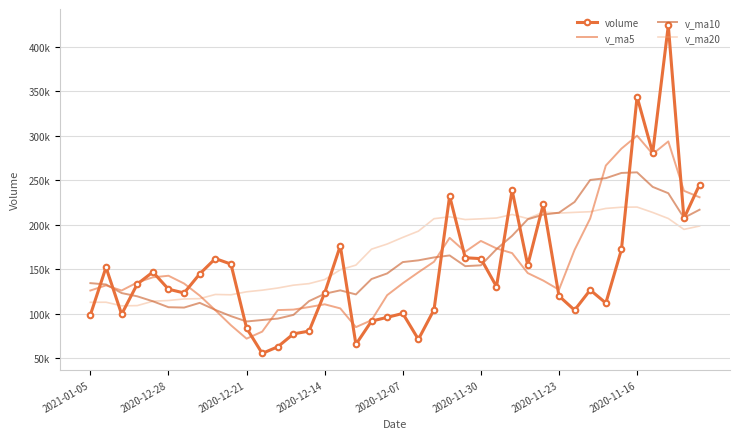

Is this an area chart (filled region under the line)?

No